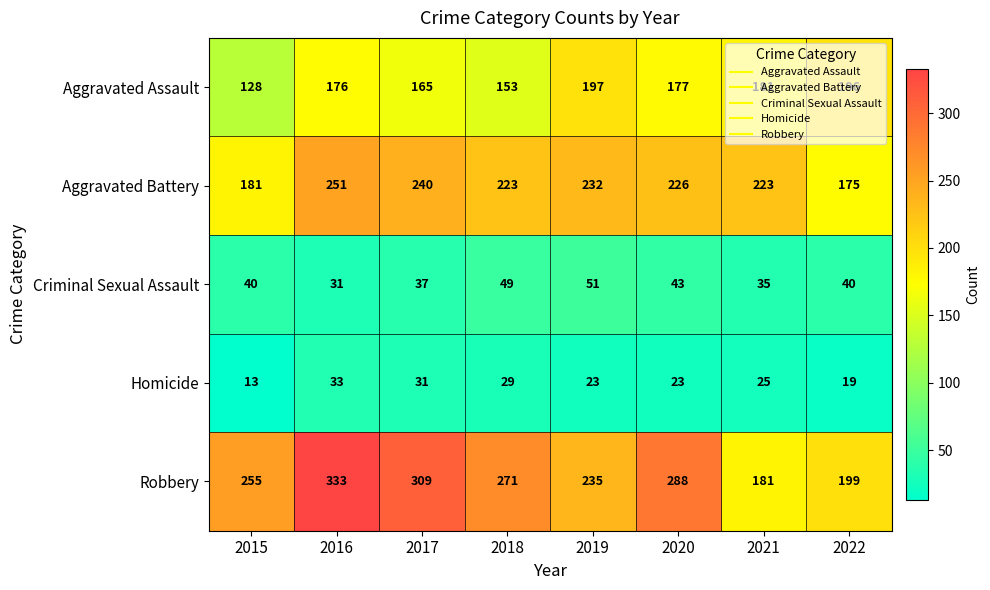

Where is Robbery nearest to the value 257?

2015